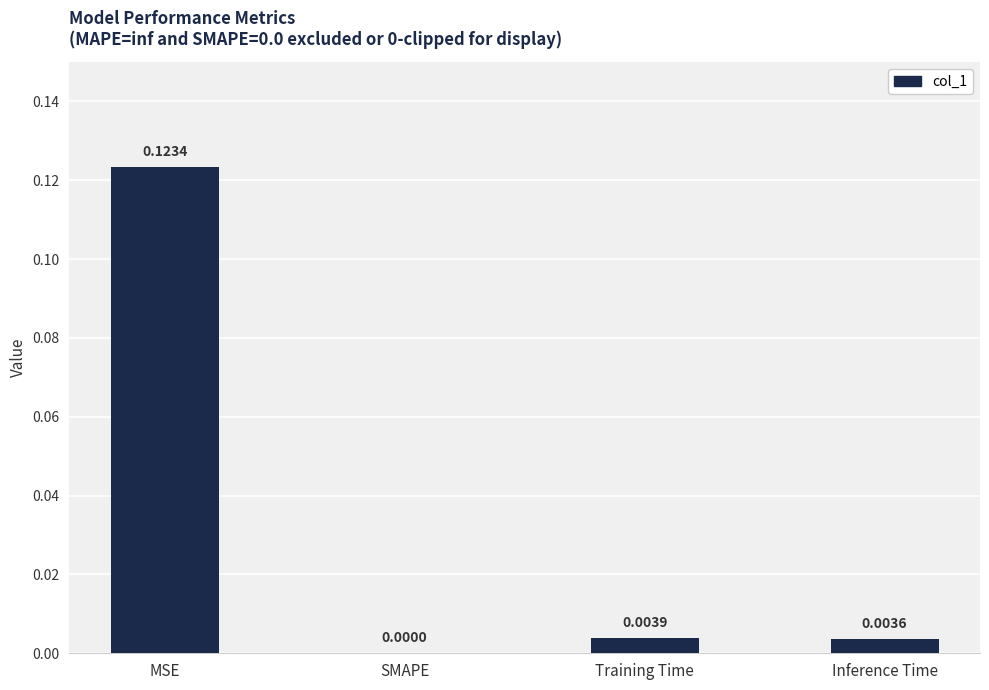

Between Training Time and Inference Time, which is larger?

Training Time